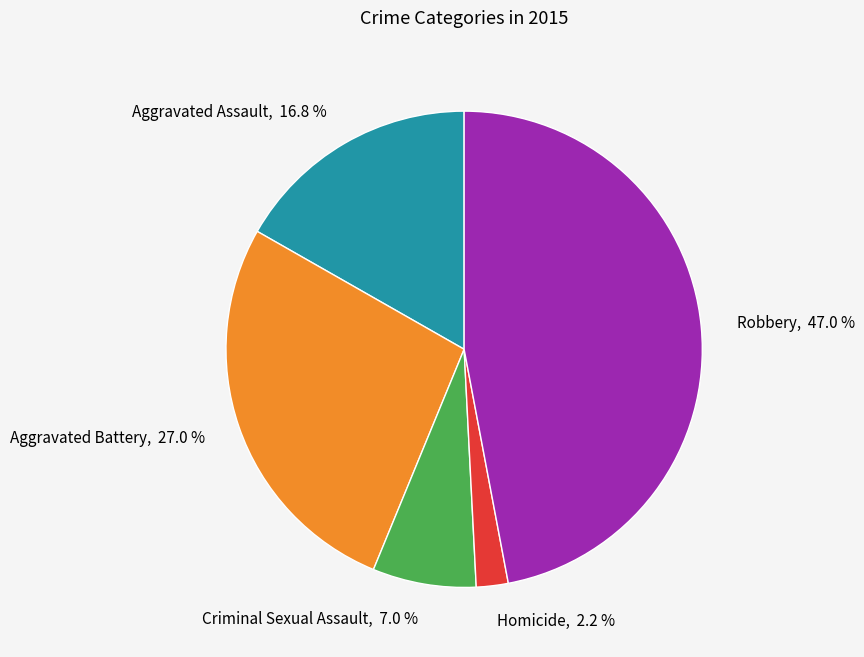

What percentage is the Aggravated Battery slice, to the nearest percent?

27%